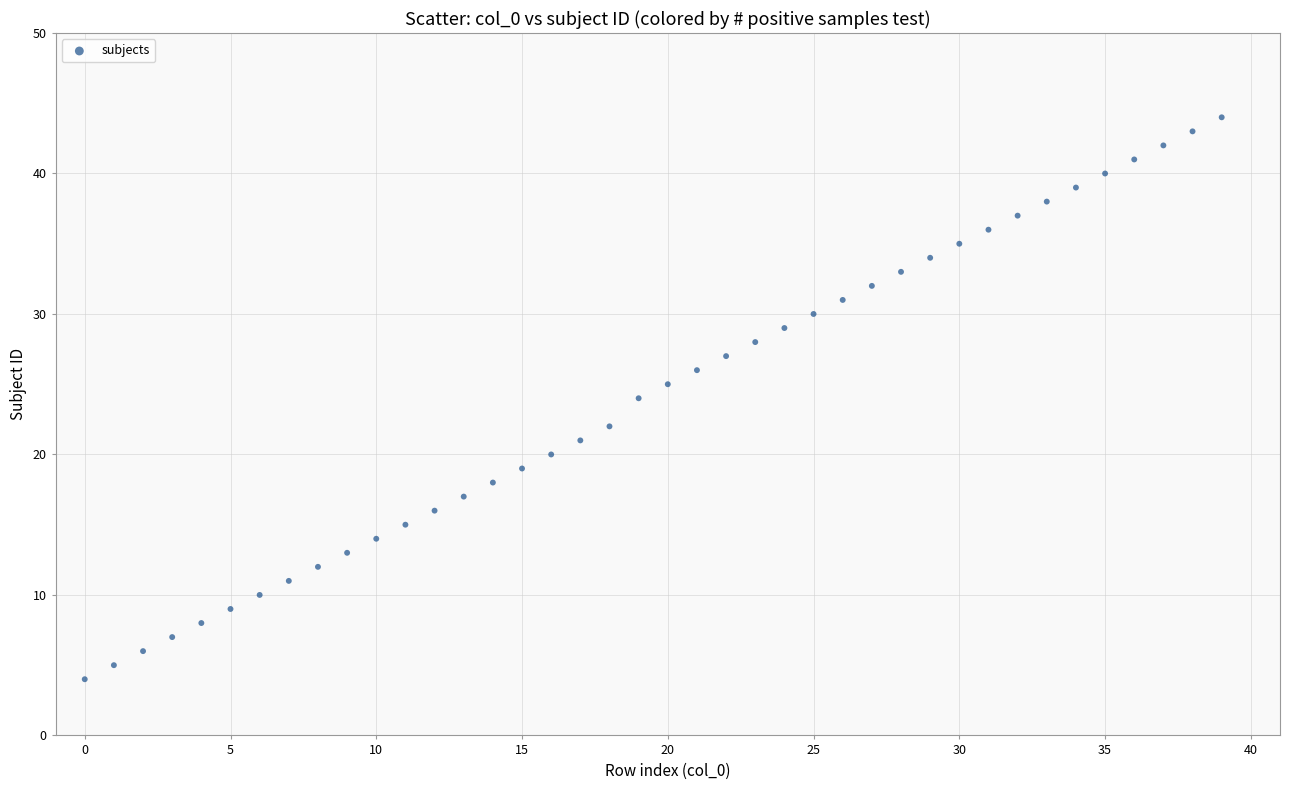

What is the range of Y values (max minus min)?

40